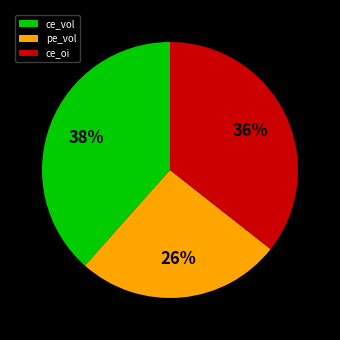

Approximately how many times larger is the value at ce_vol compared to ce_oi?

1.1